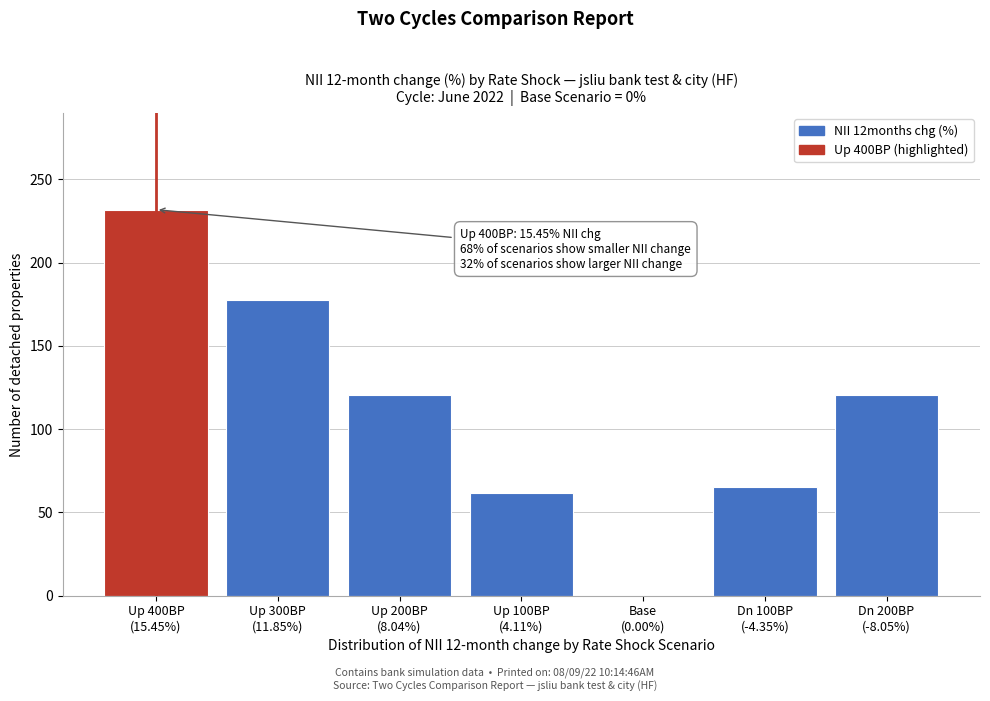

What is the greatest value displayed?

231.8